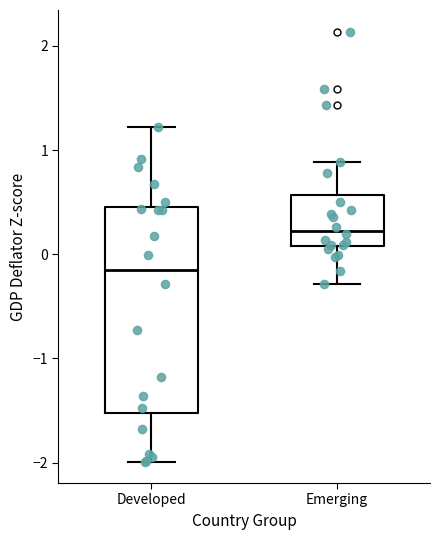

Which box is the tallest, from its lower edge to its upper edge?

Developed